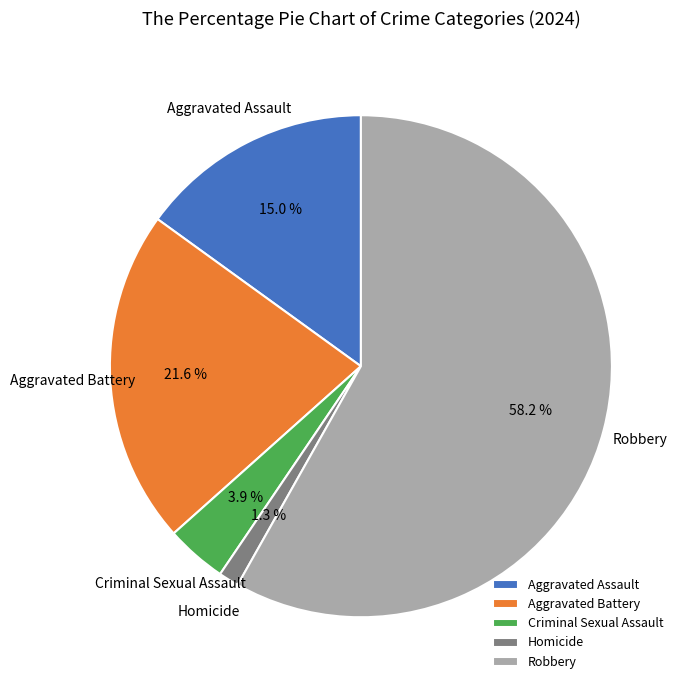

Is the sum of Homicide and Aggravated Battery greater than half?

No